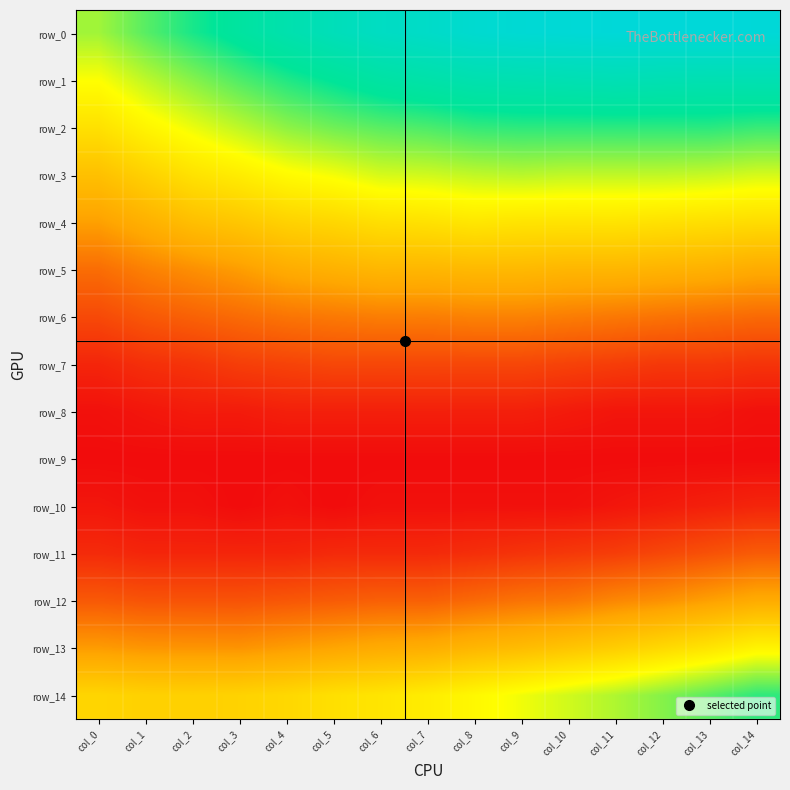

At which label is row_3 closest to 0?

col_0